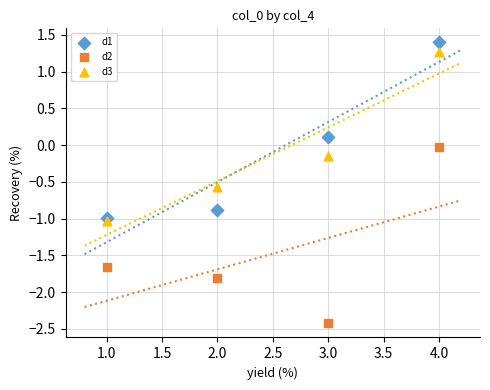

What are all the series names shown in the legend?

d1, d2, d3